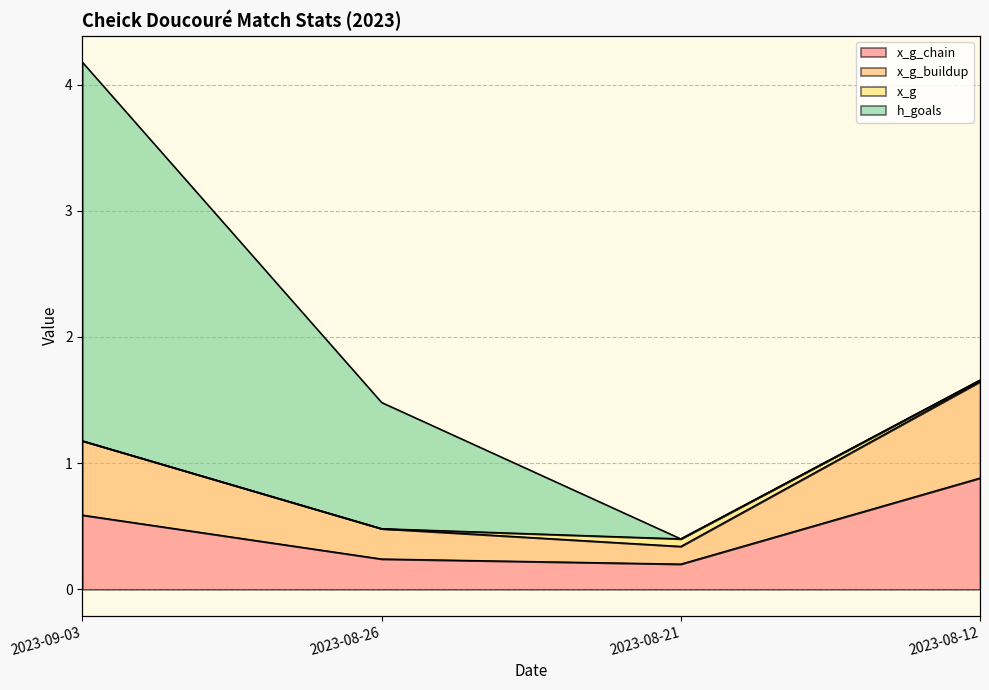

Between 2023-08-26 and 2023-08-21, which series saw the biggest shift?

x_g_buildup